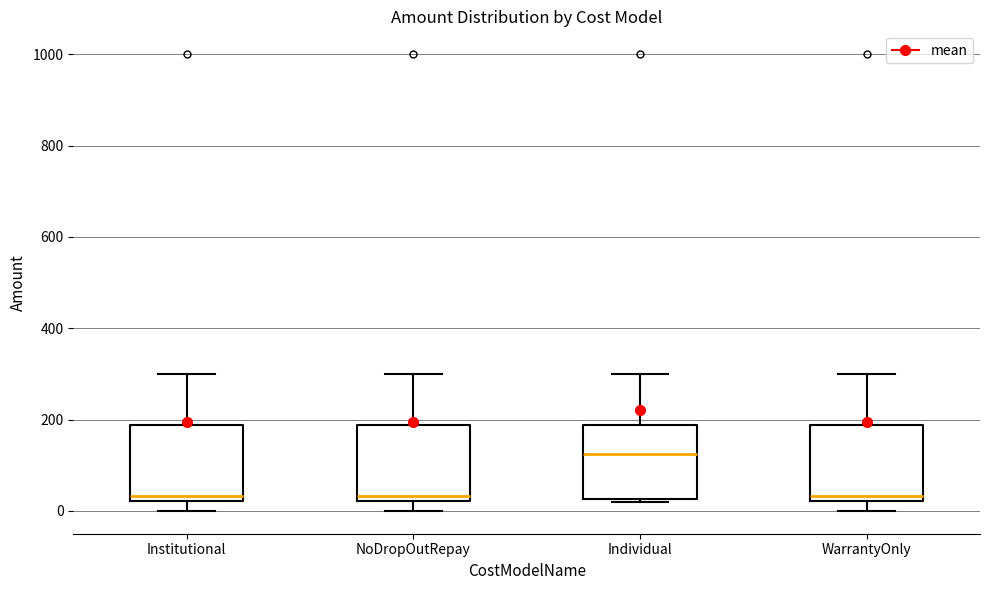

Where is the lower edge of the box for WarrantyOnly on the y-axis? The values are not printed on the chart, so give them approximately, as read against the axis.

20